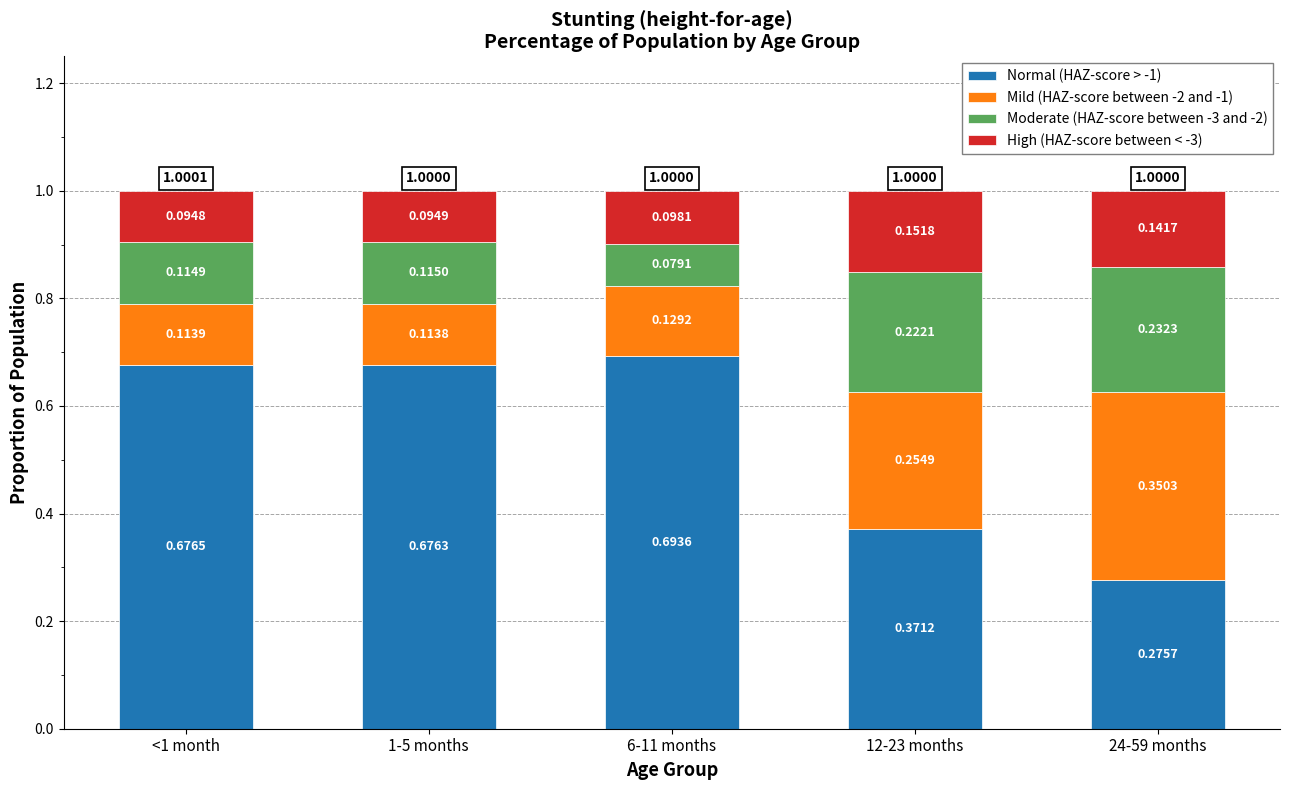

What is the total value across all series at 12-23 months?

1.0